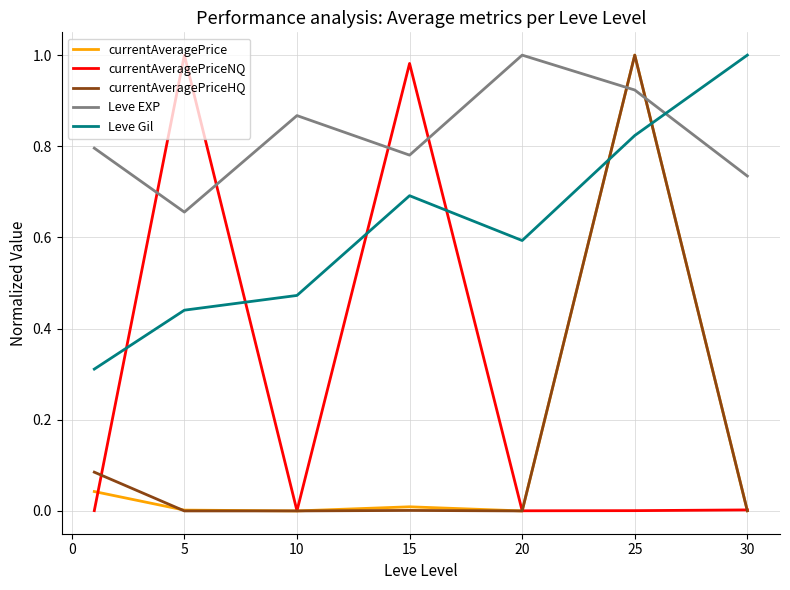

True or false: currentAveragePrice and Leve Gil intersect in this chart.

True